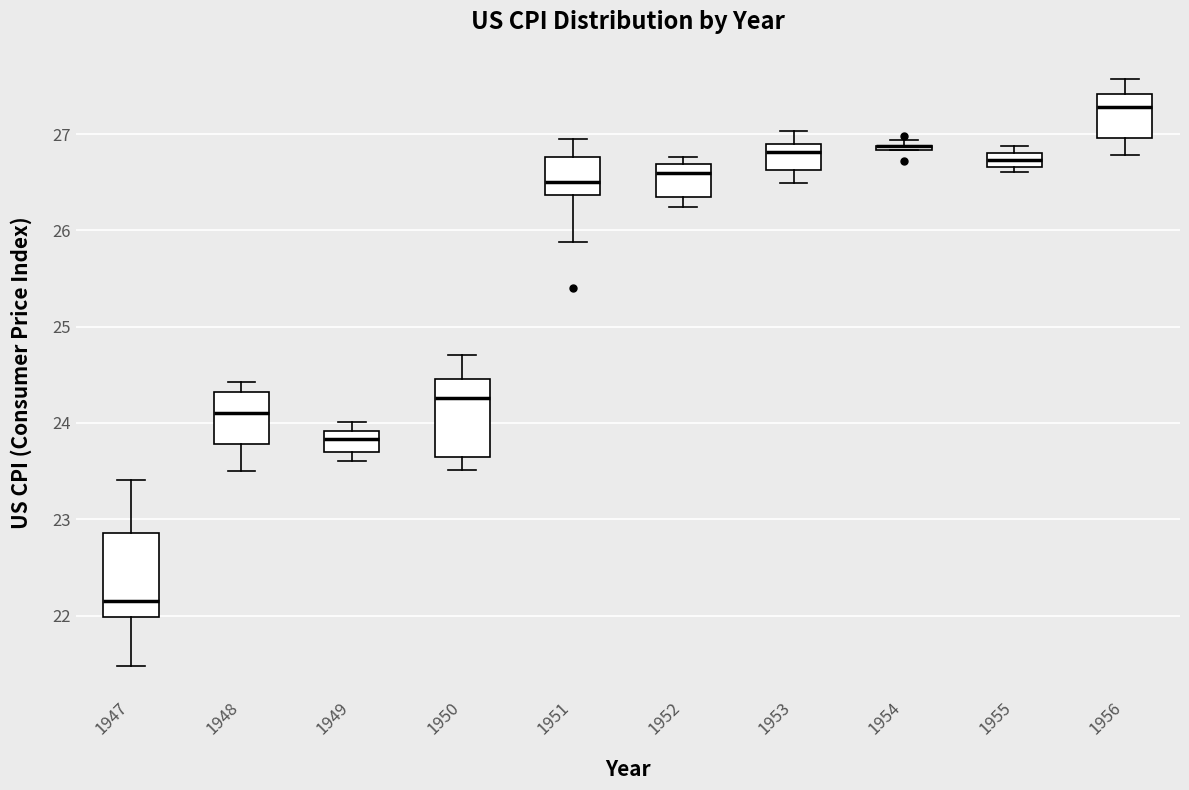

Where is the upper edge of the box at x = 1954 on the y-axis? The values are not printed on the chart, so give them approximately, as read against the axis.

26.9